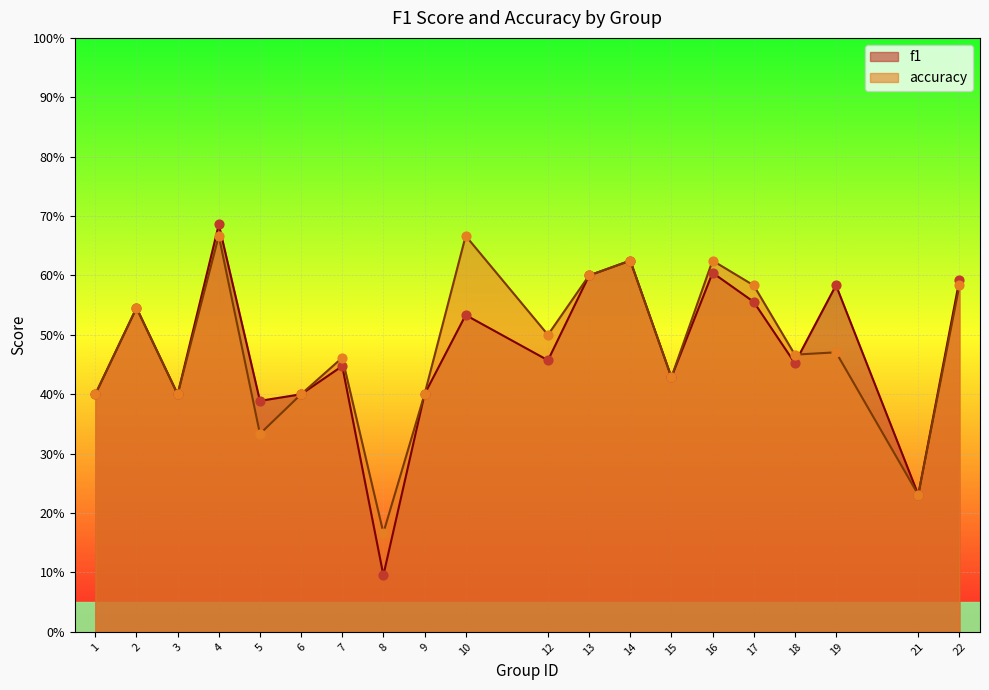

Which series reaches the minimum Y coordinate?

f1